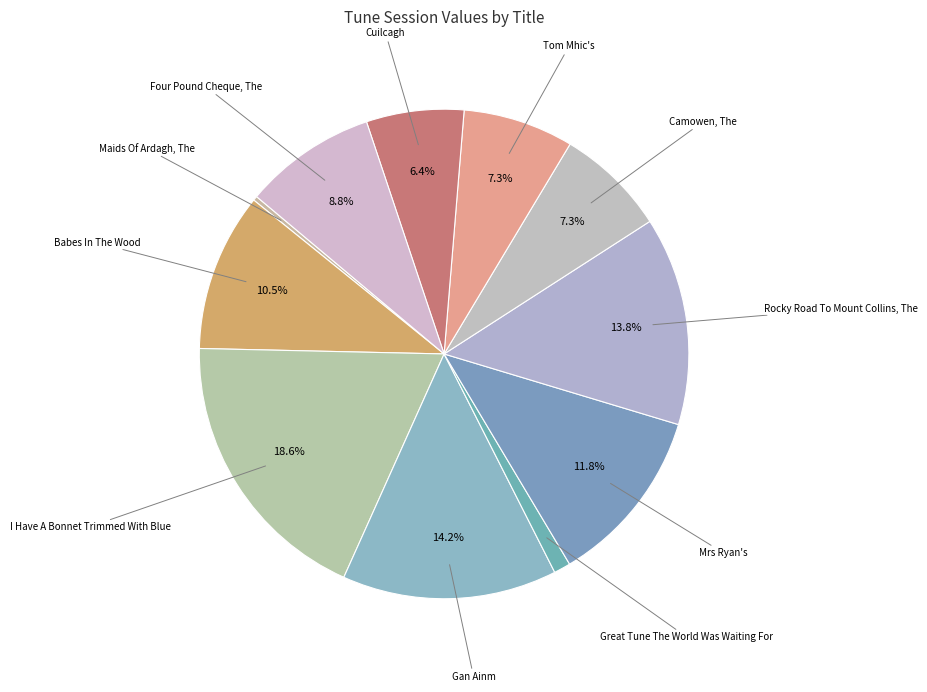

To the nearest percent, what is the combined percentage of Tom Mhic's and Gan Ainm?

21%